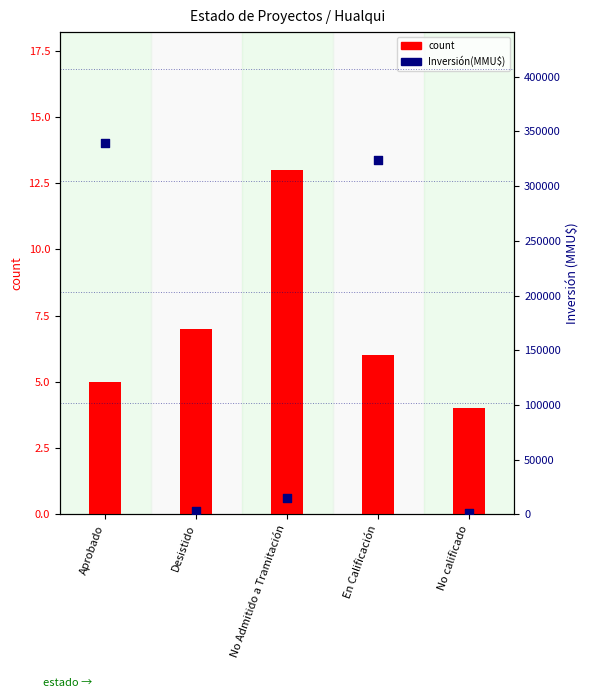

What are all the series names shown in the legend?

count, Inversión(MMU$)